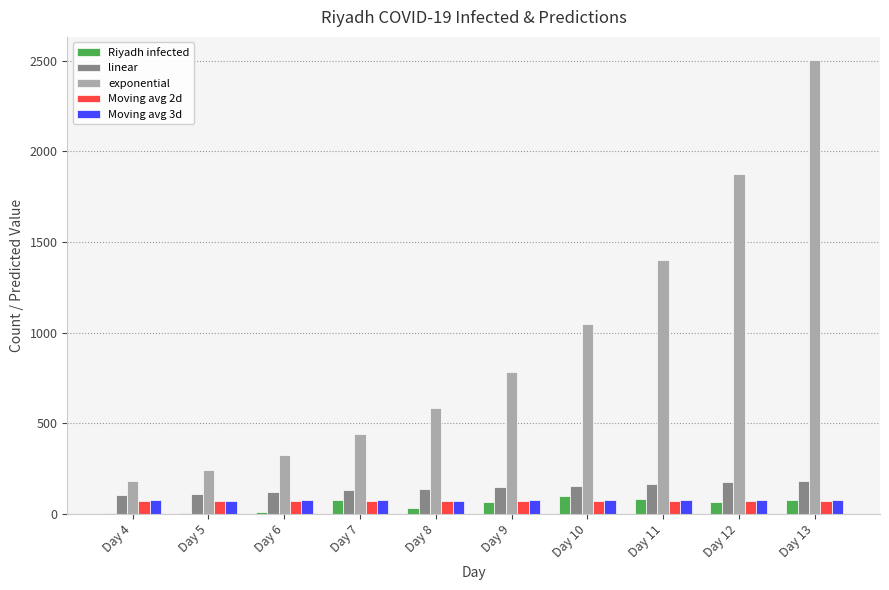

At which category does the chart reach its peak across all series?

Day 13